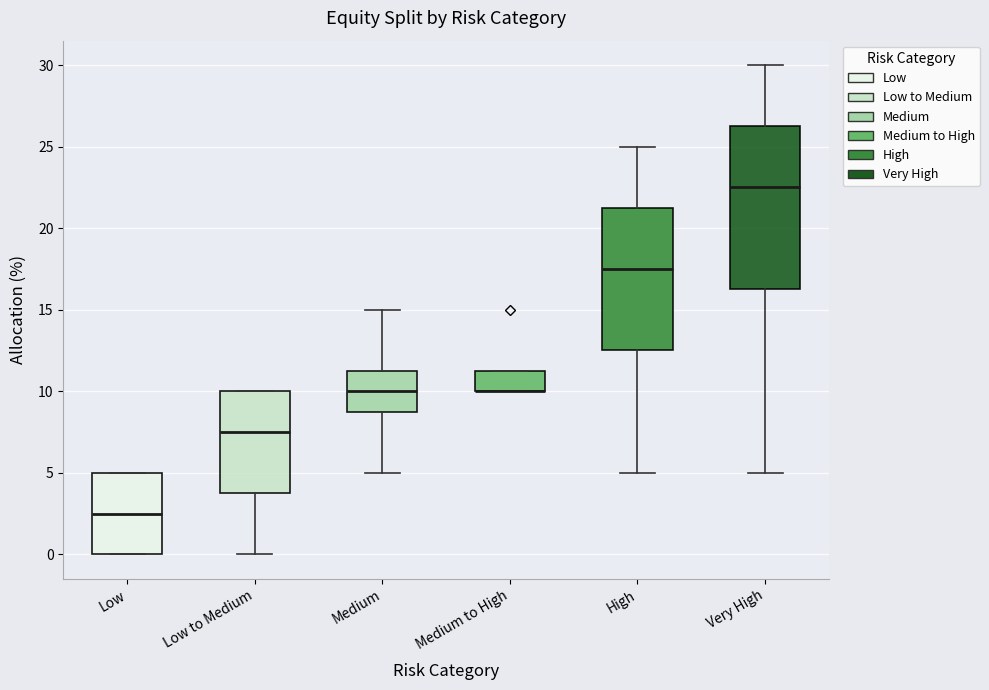

Comparing the boxes themselves (not the whiskers), which one is the tallest?

Very High